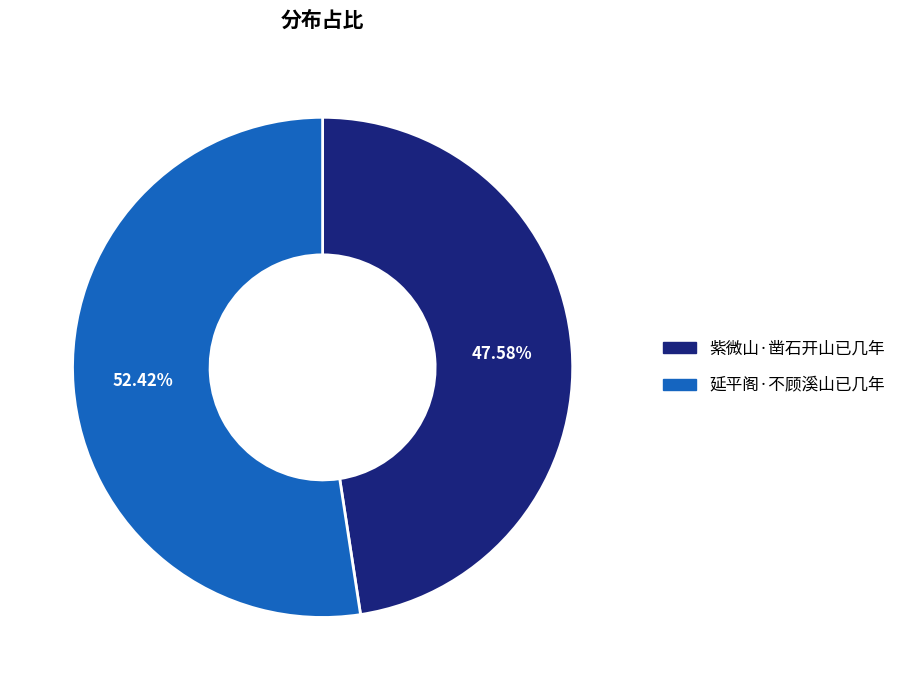

What is the largest slice in the pie chart?

延平阁·不顾溪山已几年